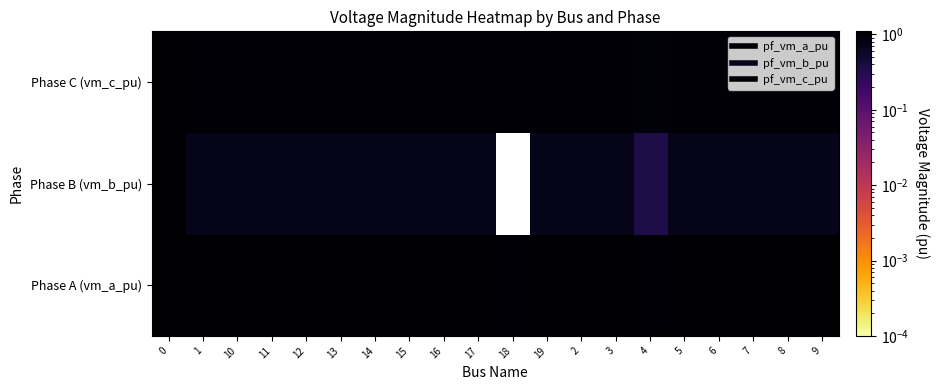

What is the total value across all series at 7?

2.8